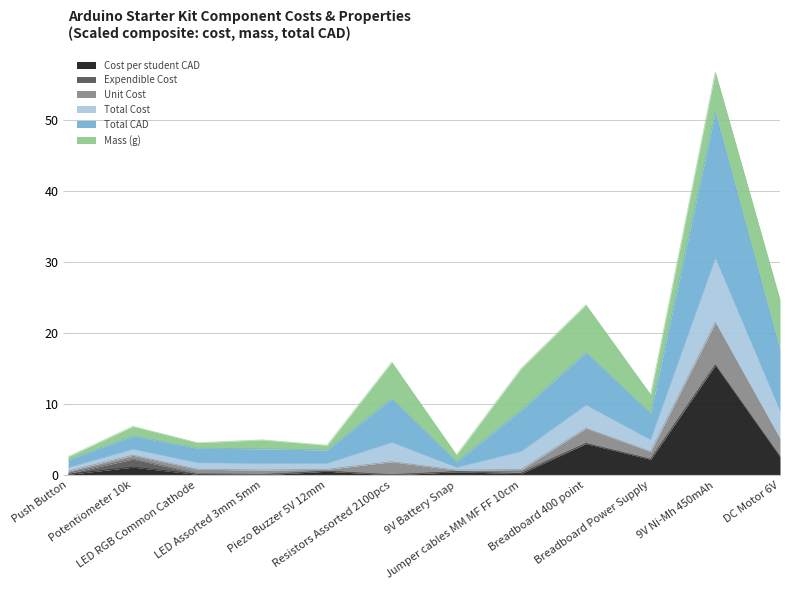

True or false: Unit Cost and Cost per student CAD intersect in this chart.

False